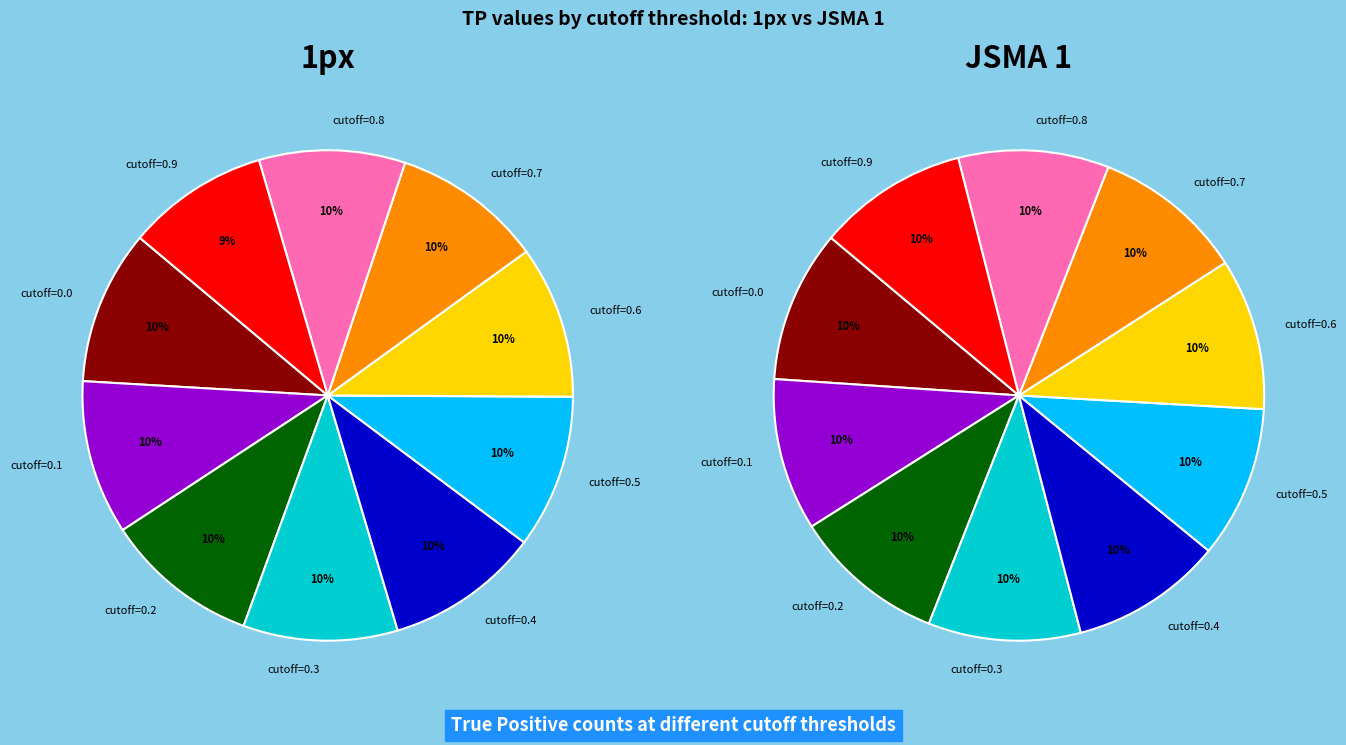

Does 5 represent more than half of the total?

No